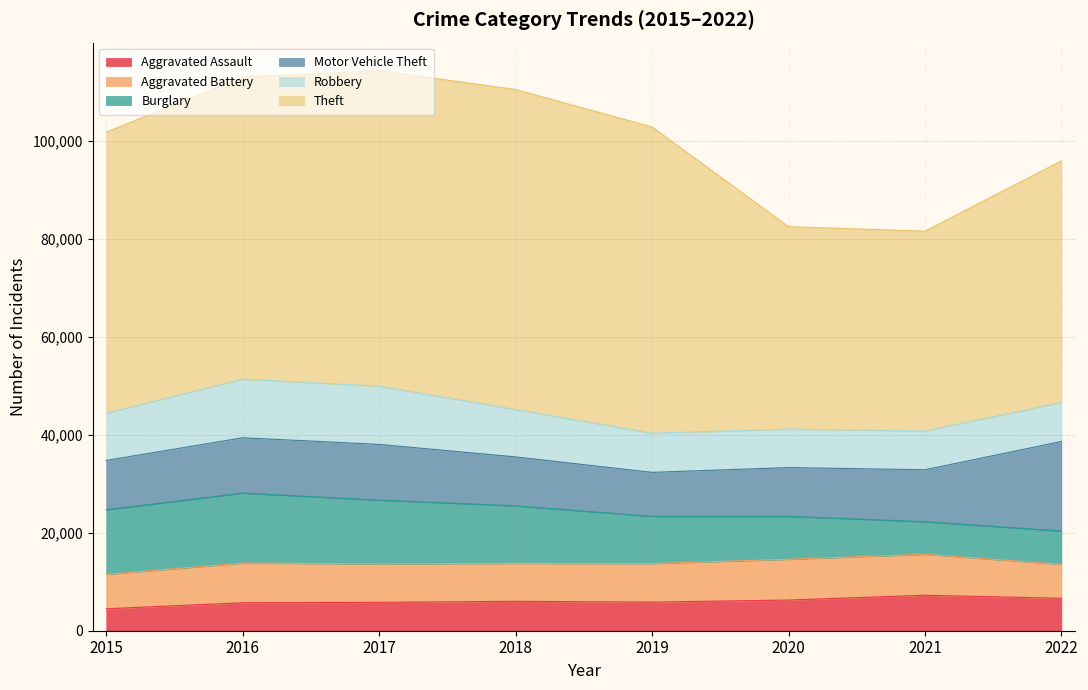

Where is the first local minimum for Robbery?

2020